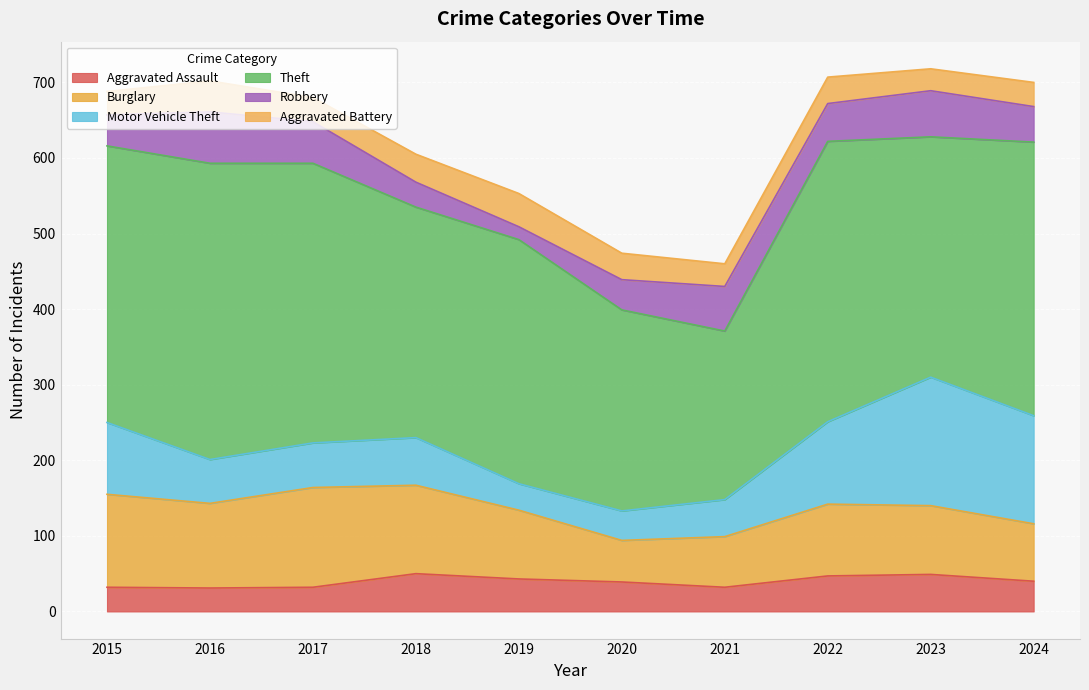

Where does the Motor Vehicle Theft series first go above 63?

2015